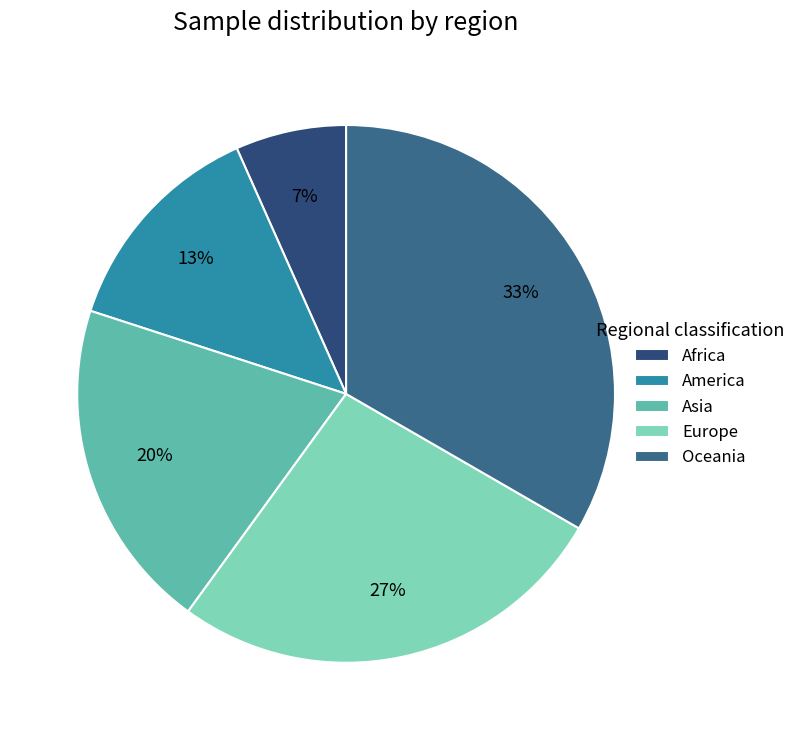

Is there any slice that represents more than half of the pie?

No